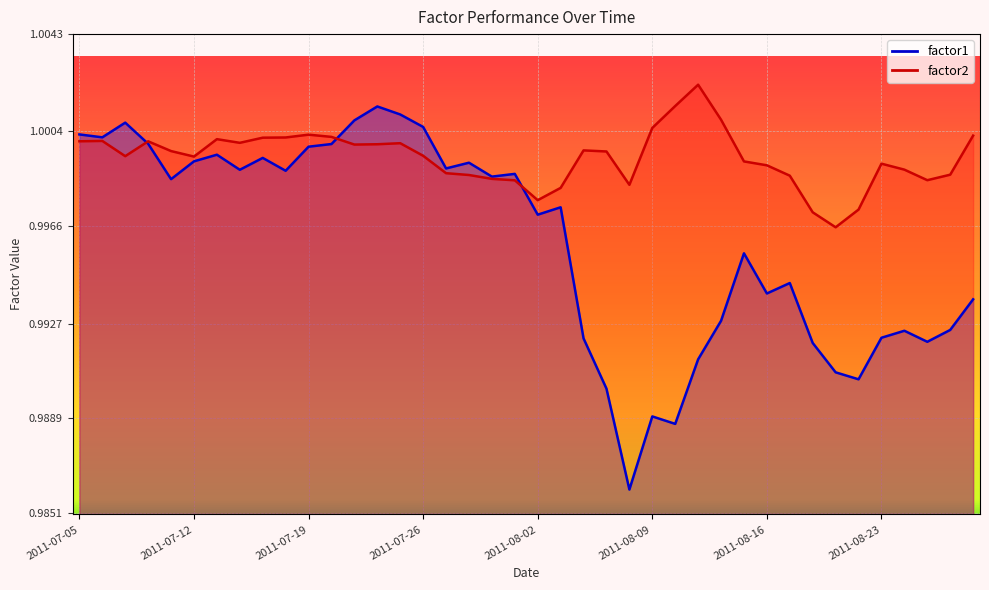

True or false: factor2 has more than 2 interior local peaks.

True